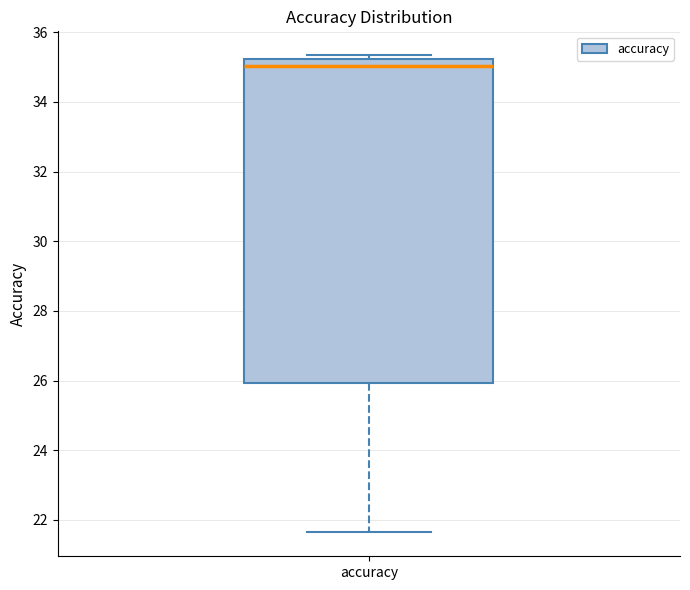

Read this box plot against the y-axis: the position of the median line, the range covered by the box, and the ends of both whiskers. The values are not printed on the chart, so give them approximately, as read against the axis.

median 35.0, box 26.0 to 35.2, whiskers 21.6 to 35.4